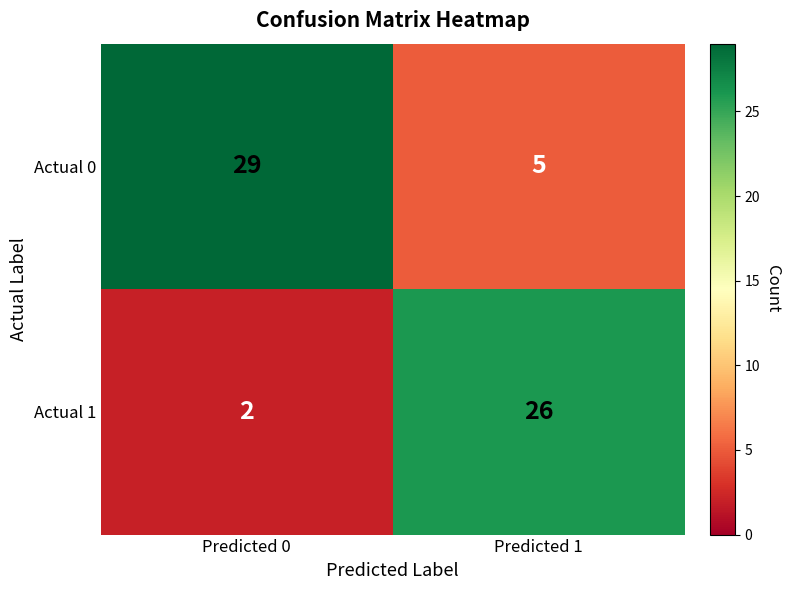

The Actual 0 series shows 48 at Predicted 0. True or false?

False